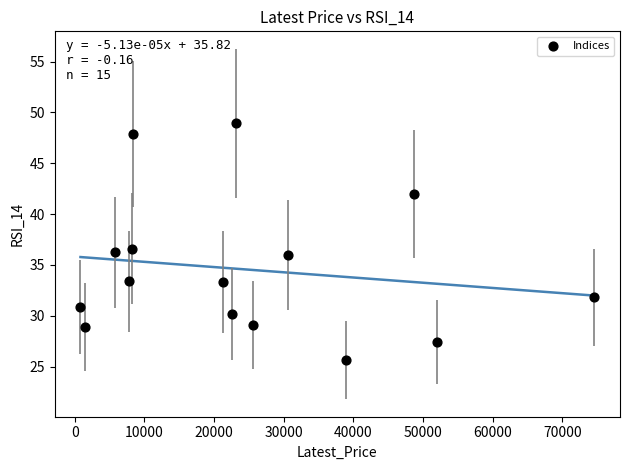

What is the range of Y values (max minus min)?

23.3